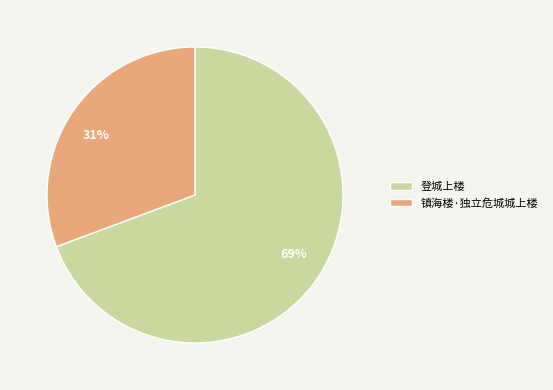

Rank the categories by value from highest to lowest.

登城上楼, 镇海楼·独立危城城上楼